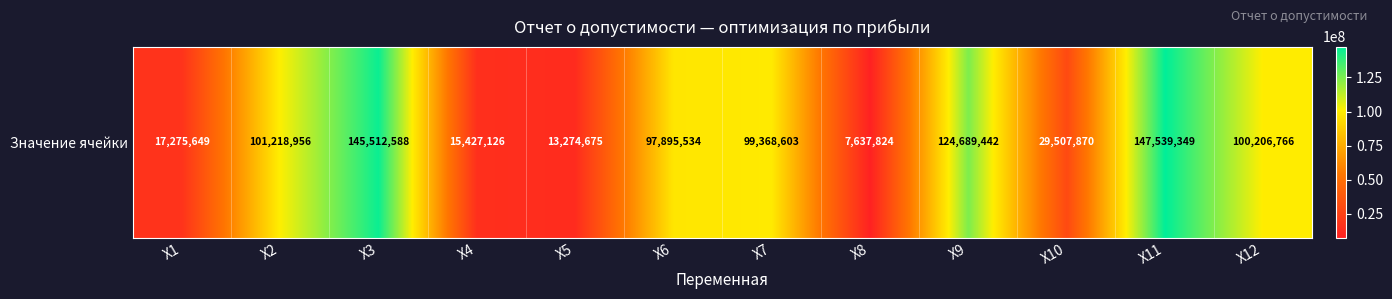

Approximately how many times larger is the value at X12 compared to X1?

5.8